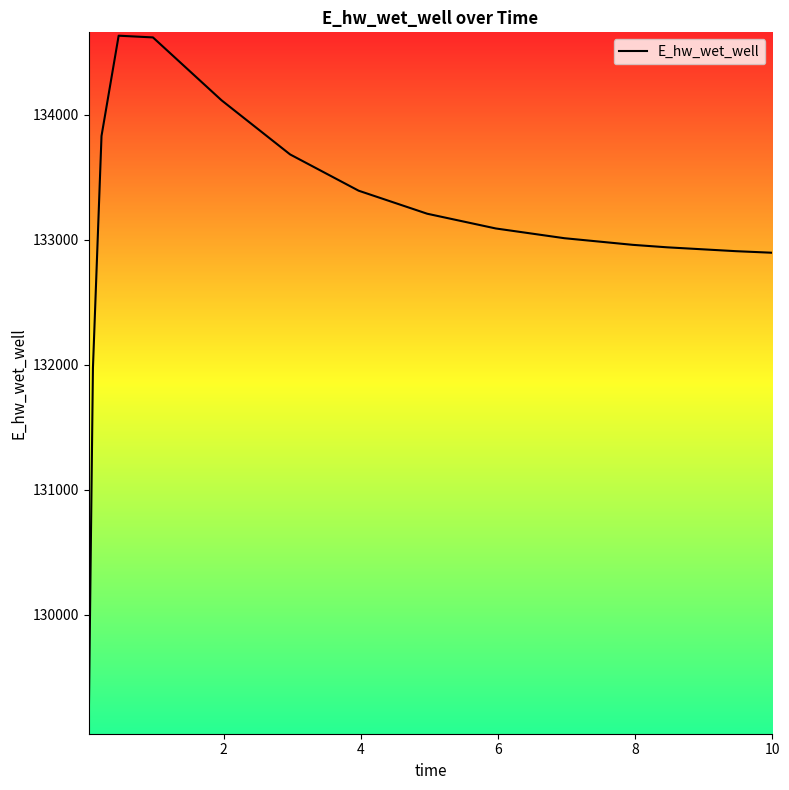

What is the difference between the maximum and minimum values?

5560.1